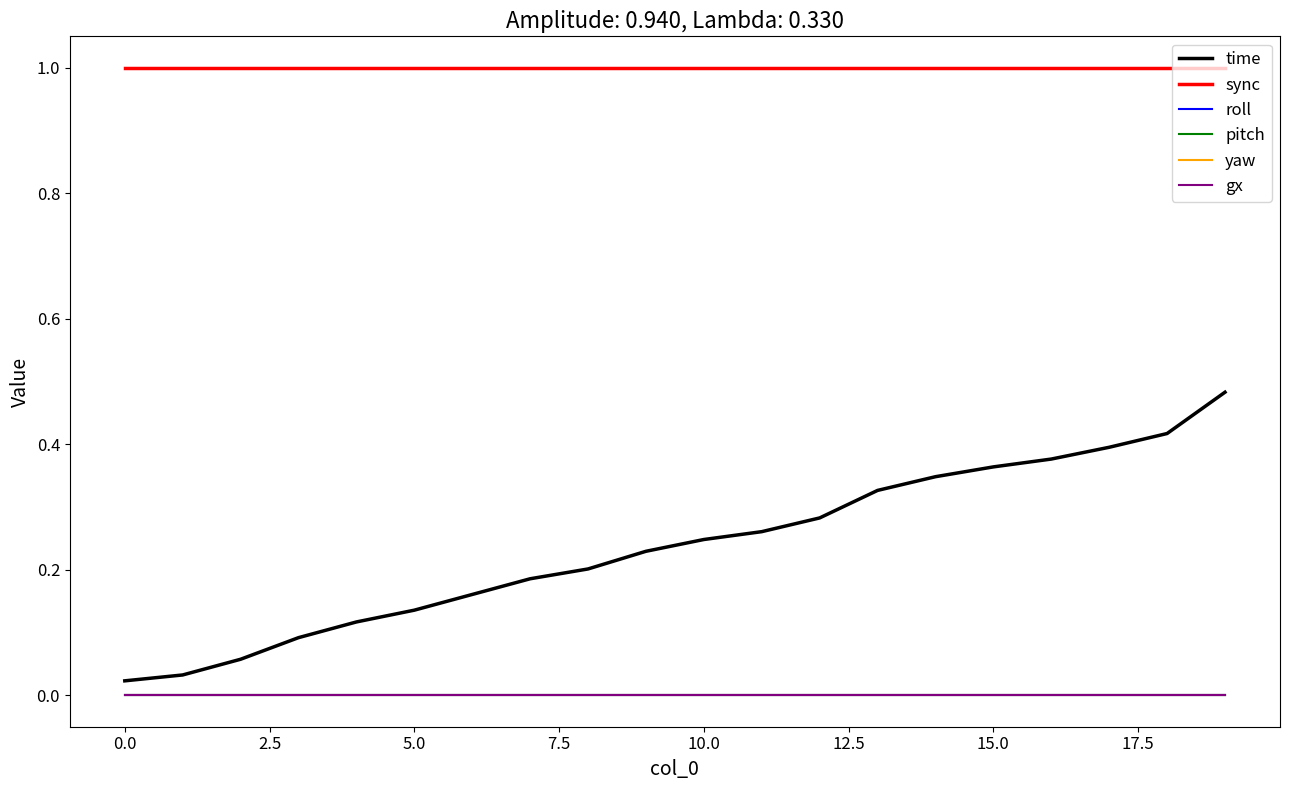

Reading left to right, what are all the values shown in this chart?

time: 0.0	0.0	0.1	0.1	0.1	0.1	0.2	0.2	0.2	0.2	0.2	0.3	0.3	0.3	0.3	0.4	0.4	0.4	0.4	0.5
sync: 1.0	1.0	1.0	1.0	1.0	1.0	1.0	1.0	1.0	1.0	1.0	1.0	1.0	1.0	1.0	1.0	1.0	1.0	1.0	1.0
roll: 0.0	0.0	0.0	0.0	0.0	0.0	0.0	0.0	0.0	0.0	0.0	0.0	0.0	0.0	0.0	0.0	0.0	0.0	0.0	0.0
pitch: 0.0	0.0	0.0	0.0	0.0	0.0	0.0	0.0	0.0	0.0	0.0	0.0	0.0	0.0	0.0	0.0	0.0	0.0	0.0	0.0
yaw: 0.0	0.0	0.0	0.0	0.0	0.0	0.0	0.0	0.0	0.0	0.0	0.0	0.0	0.0	0.0	0.0	0.0	0.0	0.0	0.0
gx: 0.0	0.0	0.0	0.0	0.0	0.0	0.0	0.0	0.0	0.0	0.0	0.0	0.0	0.0	0.0	0.0	0.0	0.0	0.0	0.0